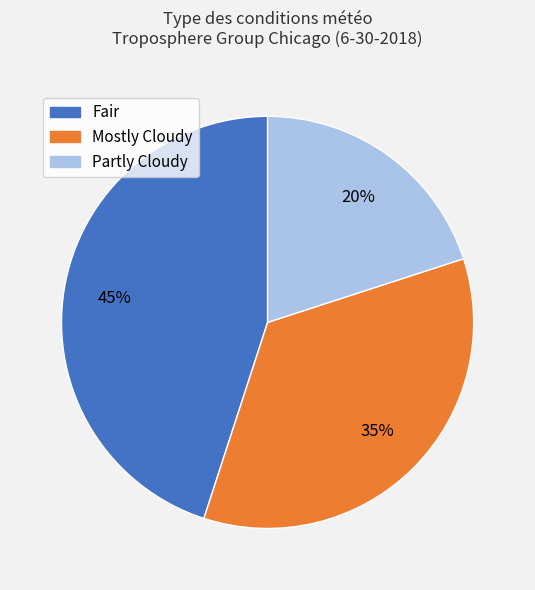

To the nearest percent, what is the difference between the largest and smallest slice percentages?

25%